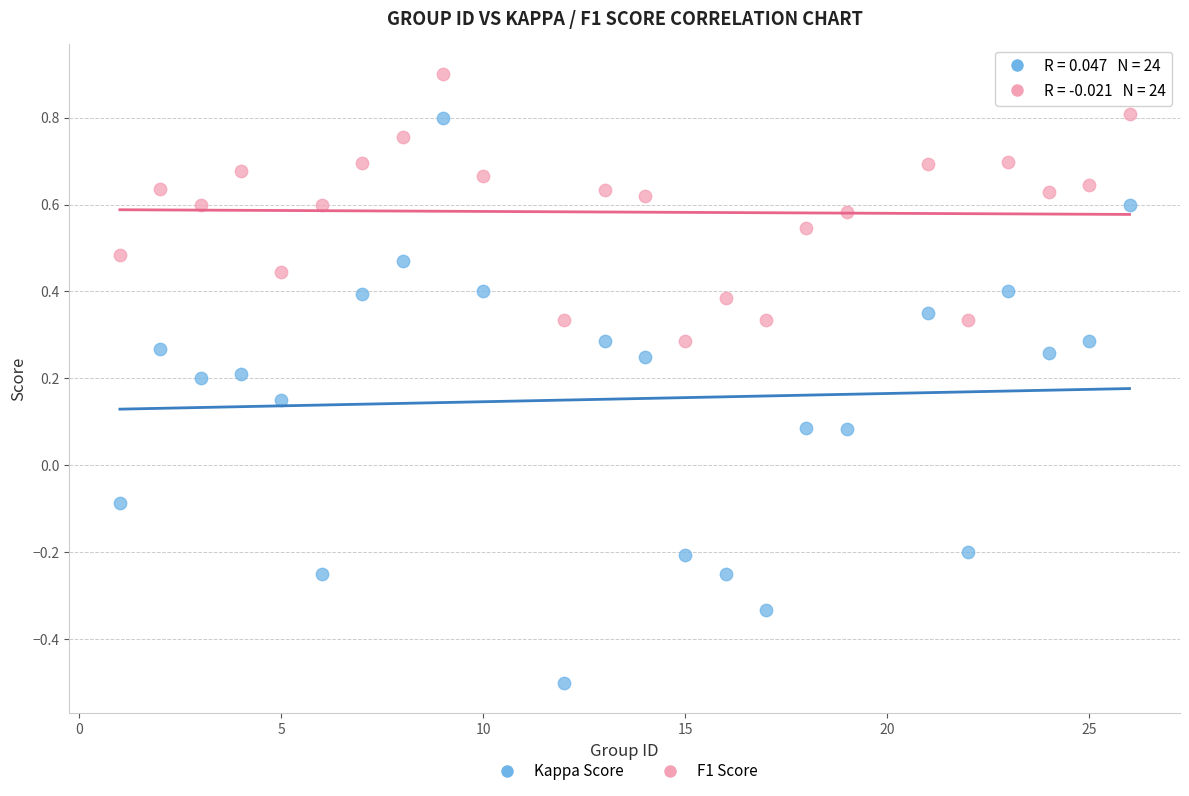

Across all data points, what is the range of X values (max minus min)?

25.0